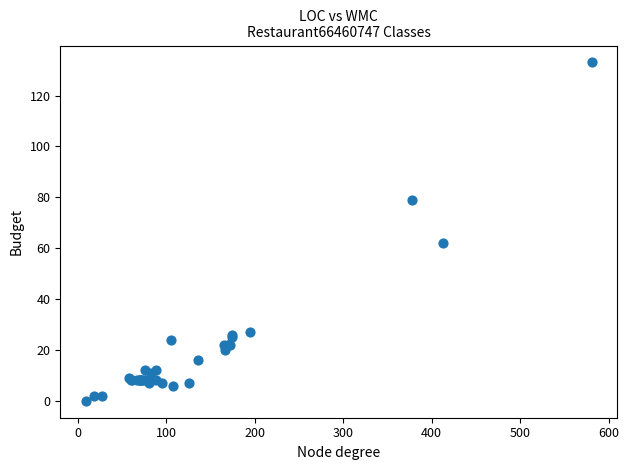

What Y value in the scatter plot is closest to 66?

62